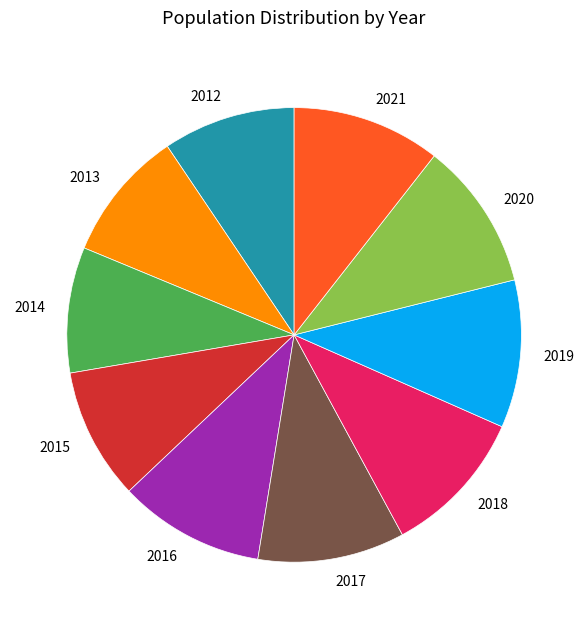

The 2015 slice represents 9% of the pie. True or false?

True